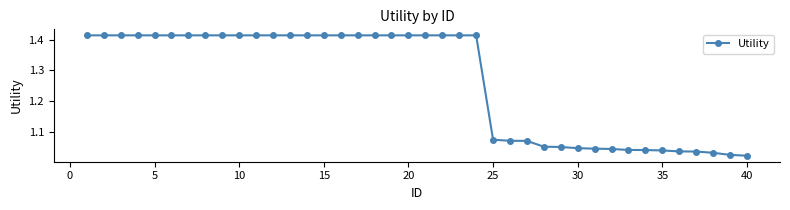

What is the sum of all values?

50.7